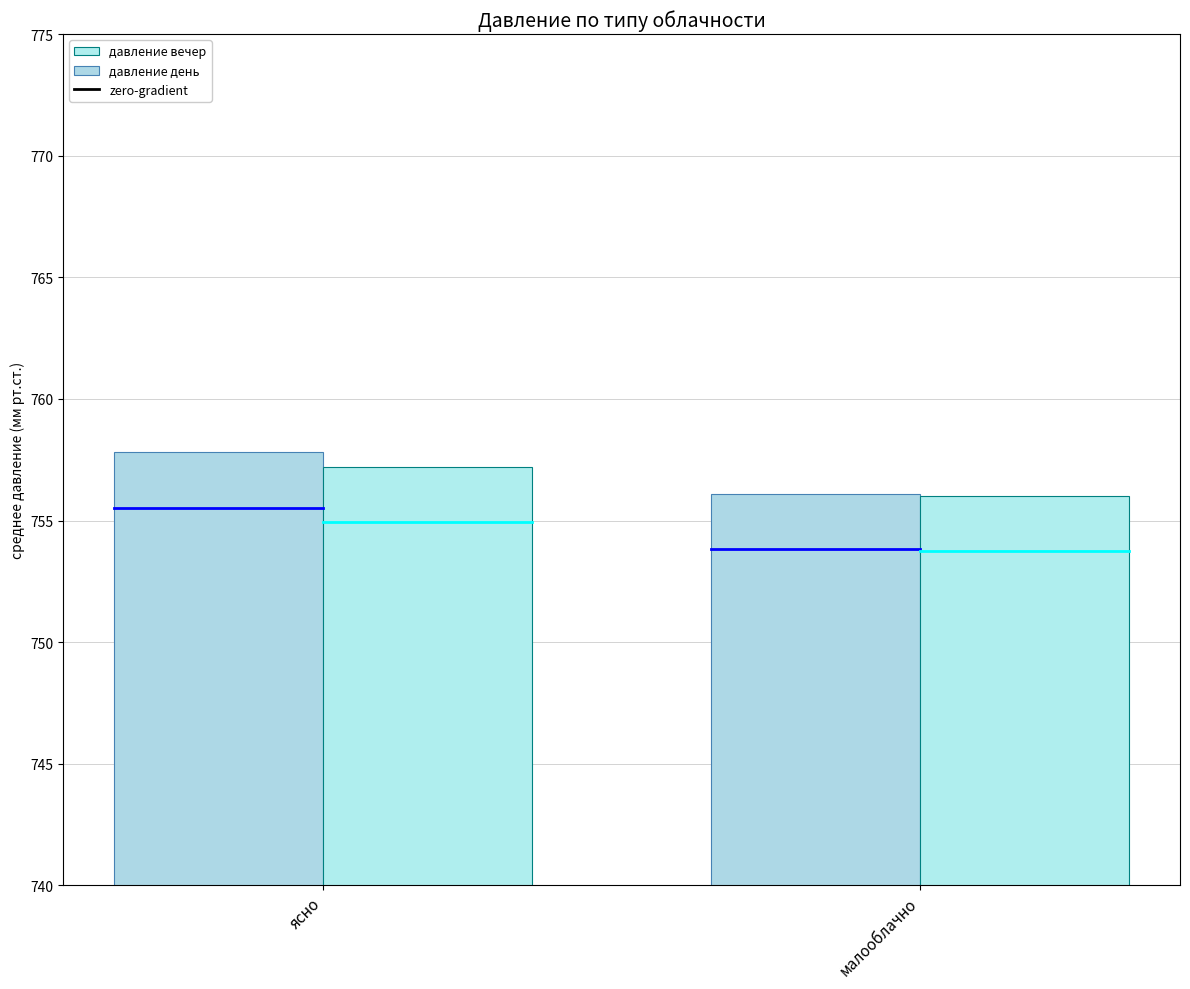

Rank the series at ясно from lowest to highest value.

давление вечер, давление день